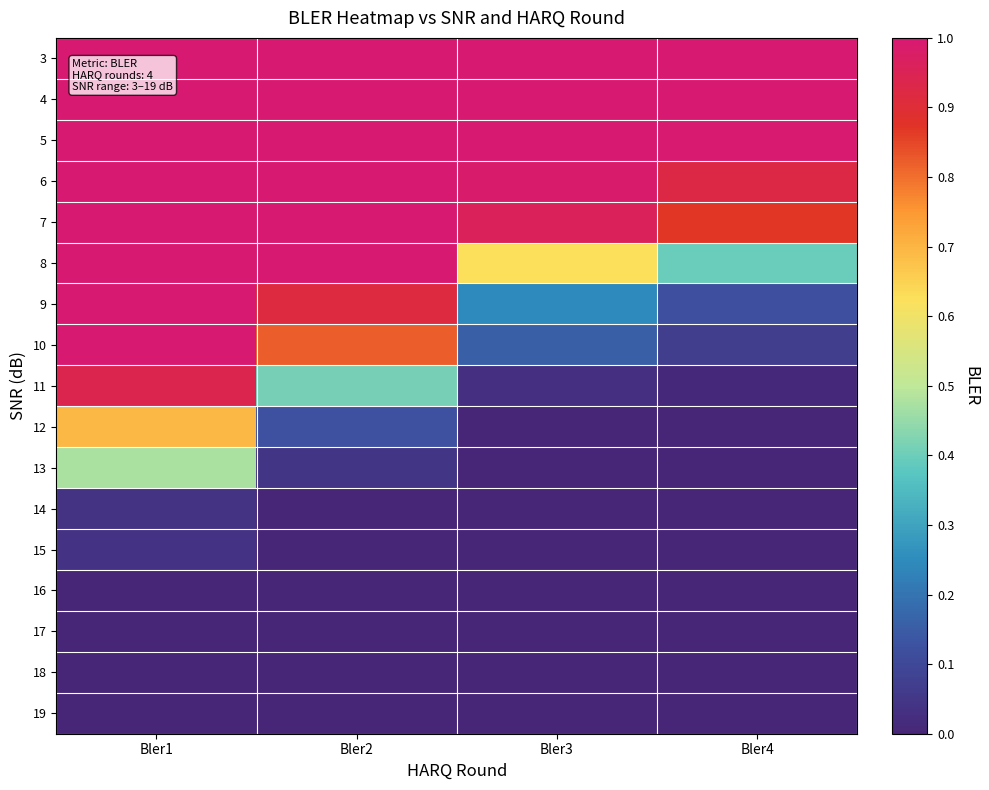

Which has a higher value, Bler2 or Bler1?

Bler2